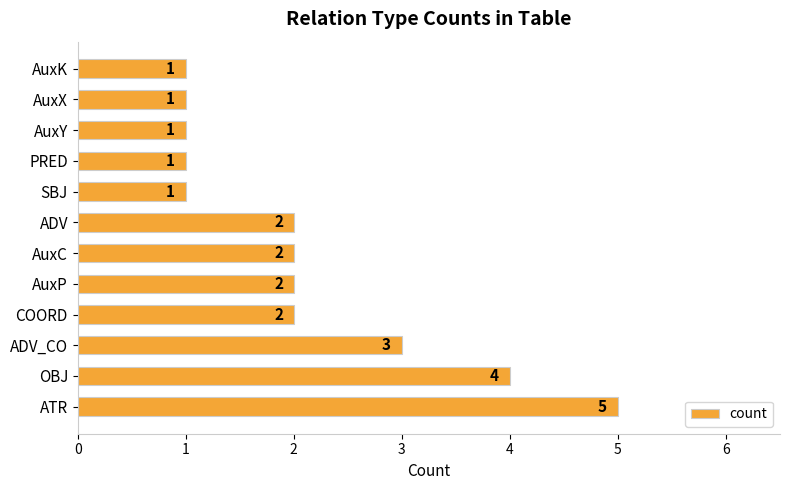

Reading bottom to top, what are all the values shown in this chart?

ATR=5	OBJ=4	ADV_CO=3	COORD=2	AuxP=2	AuxC=2	ADV=2	SBJ=1	PRED=1	AuxY=1	AuxX=1	AuxK=1